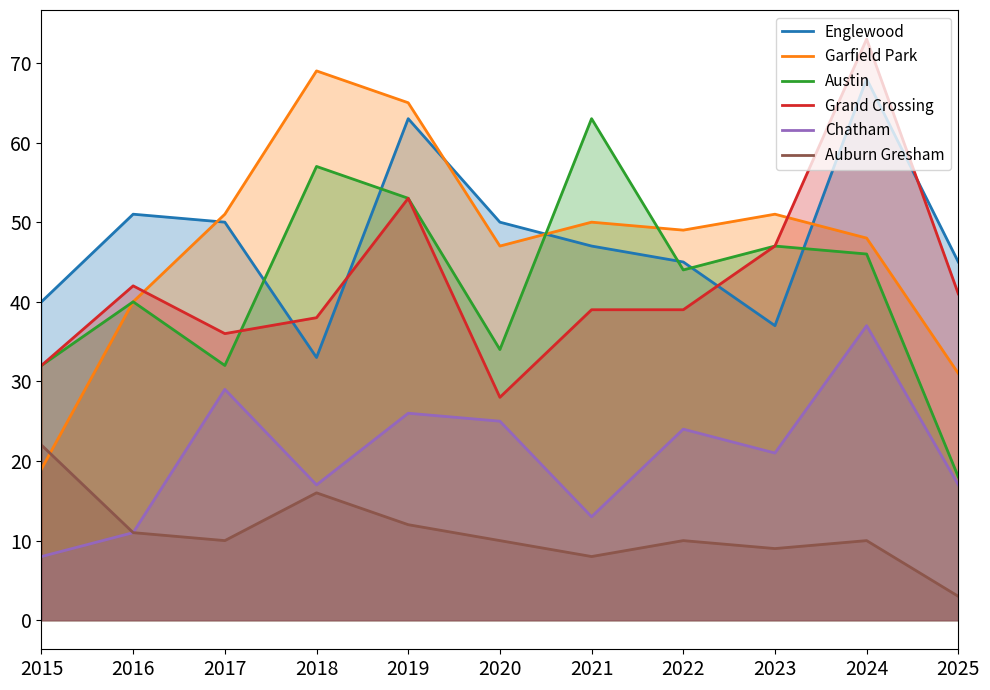

What is the average value of the Grand Crossing series?

43